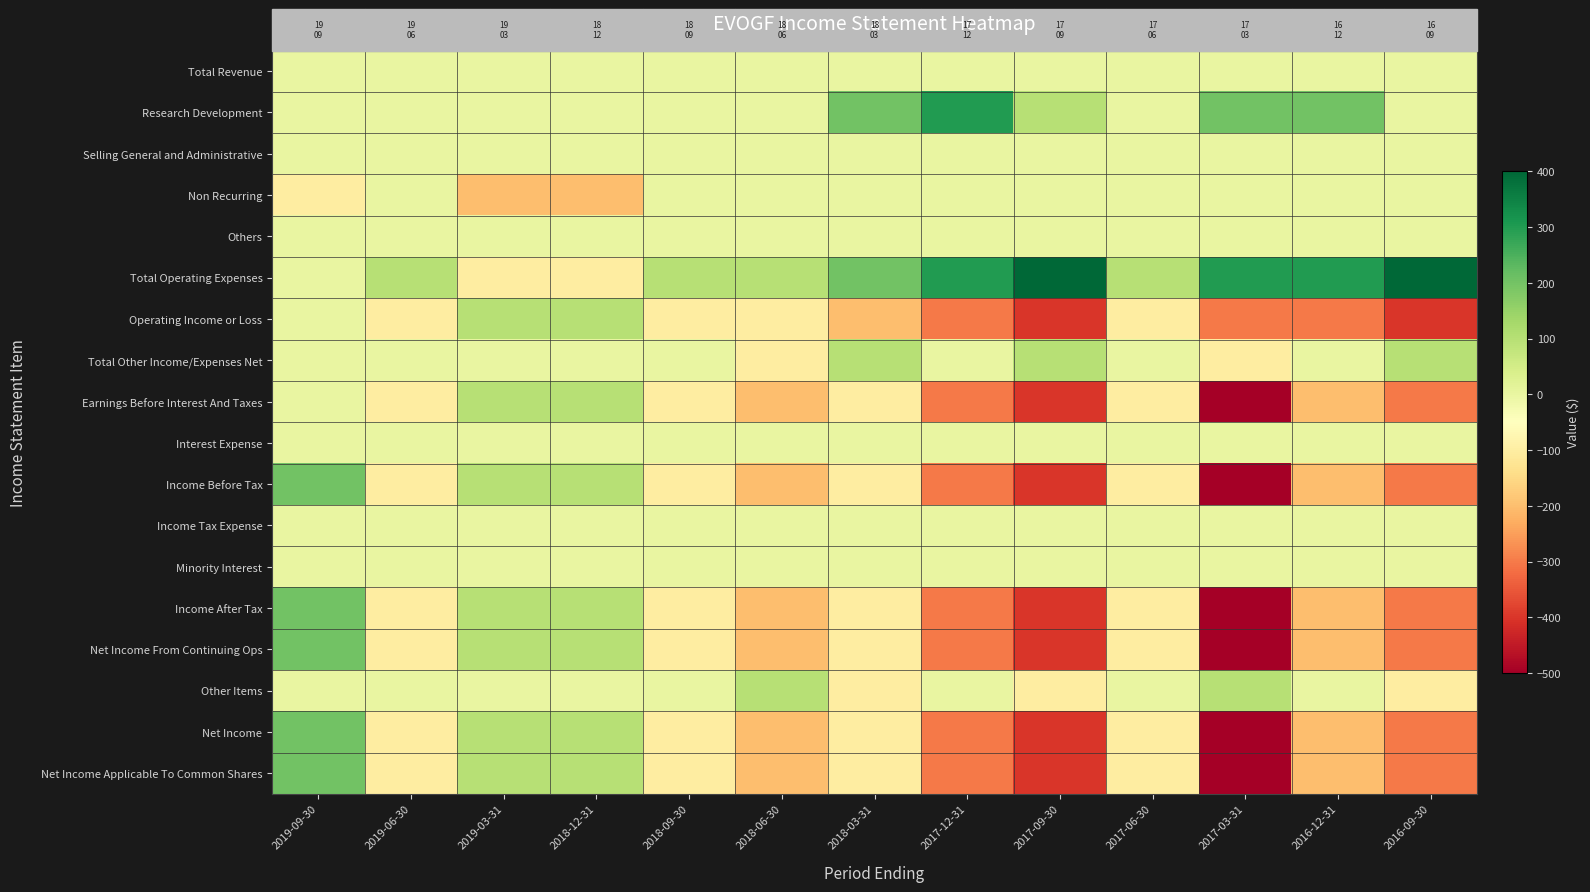

At which category is the sum across all series the highest?

2019-09-30